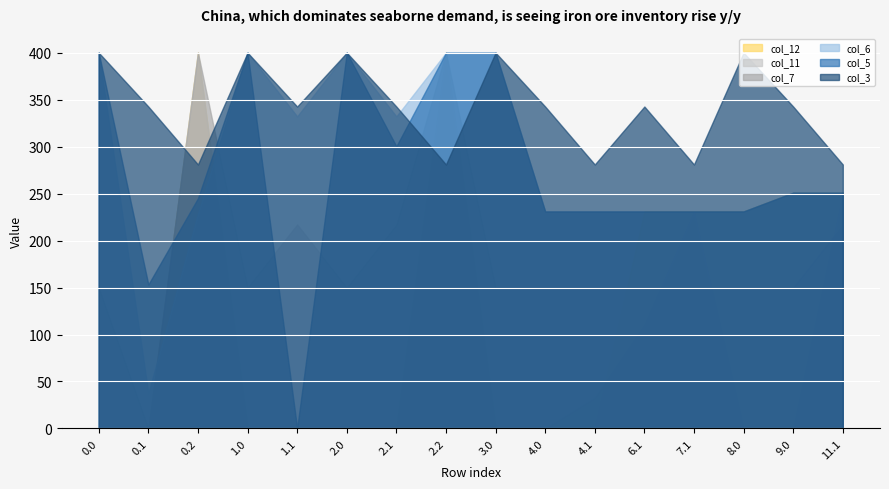

What is the difference between the highest and lowest values at 8.0?

400.0